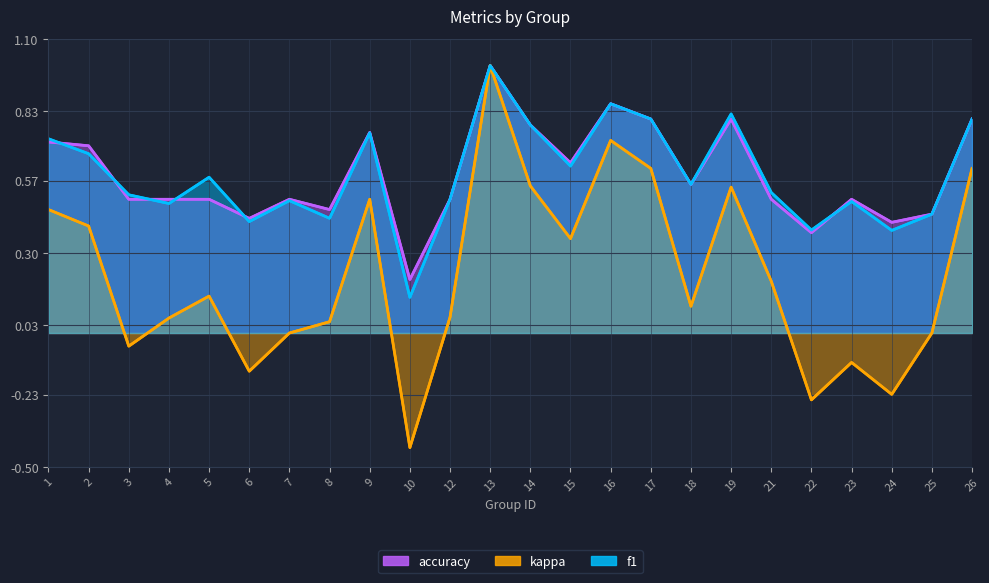

What is the difference between the second highest and minimum values in the kappa series?

1.1